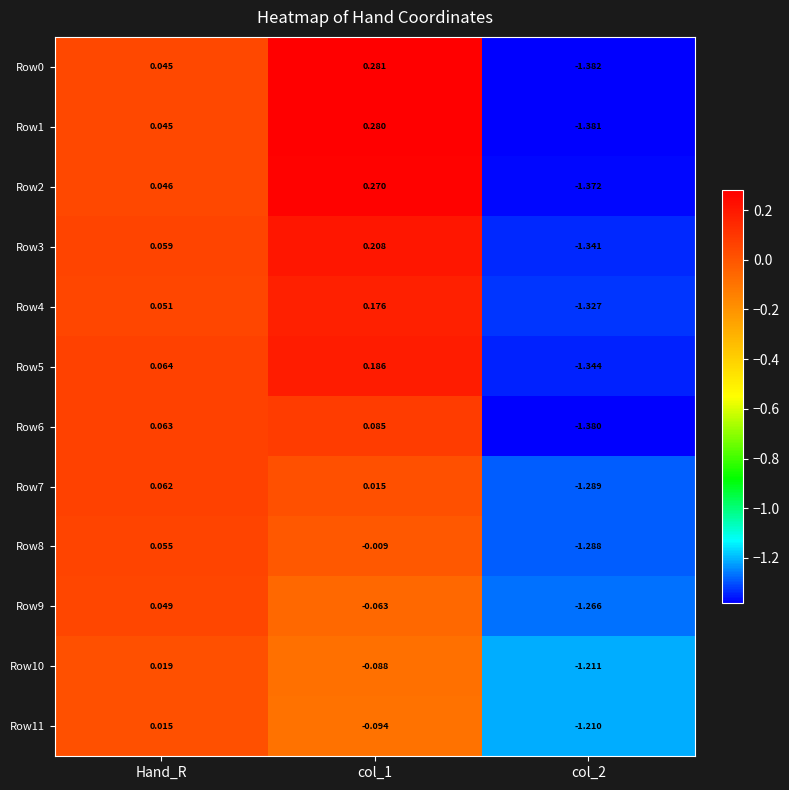

At which label is Row2 closest to 0?

Hand_R